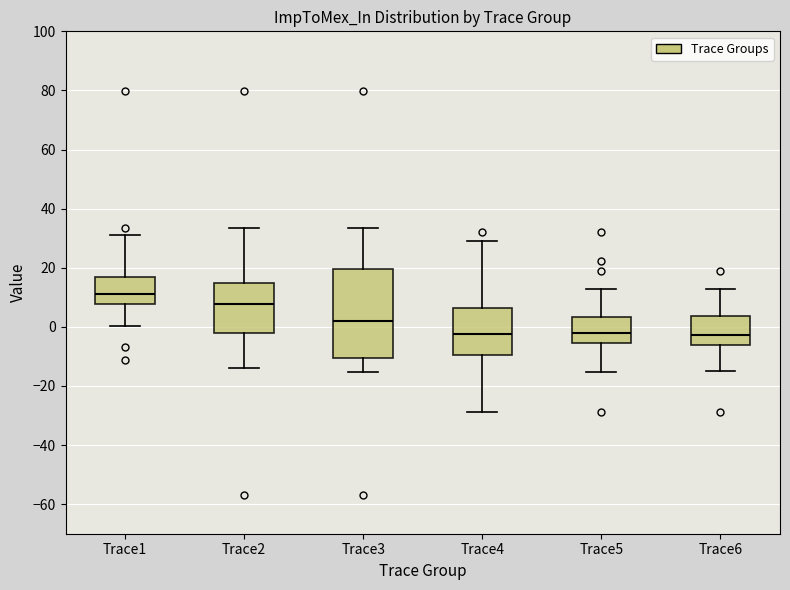

Where is the lower edge of the box for Trace5 on the y-axis? The values are not printed on the chart, so give them approximately, as read against the axis.

-6